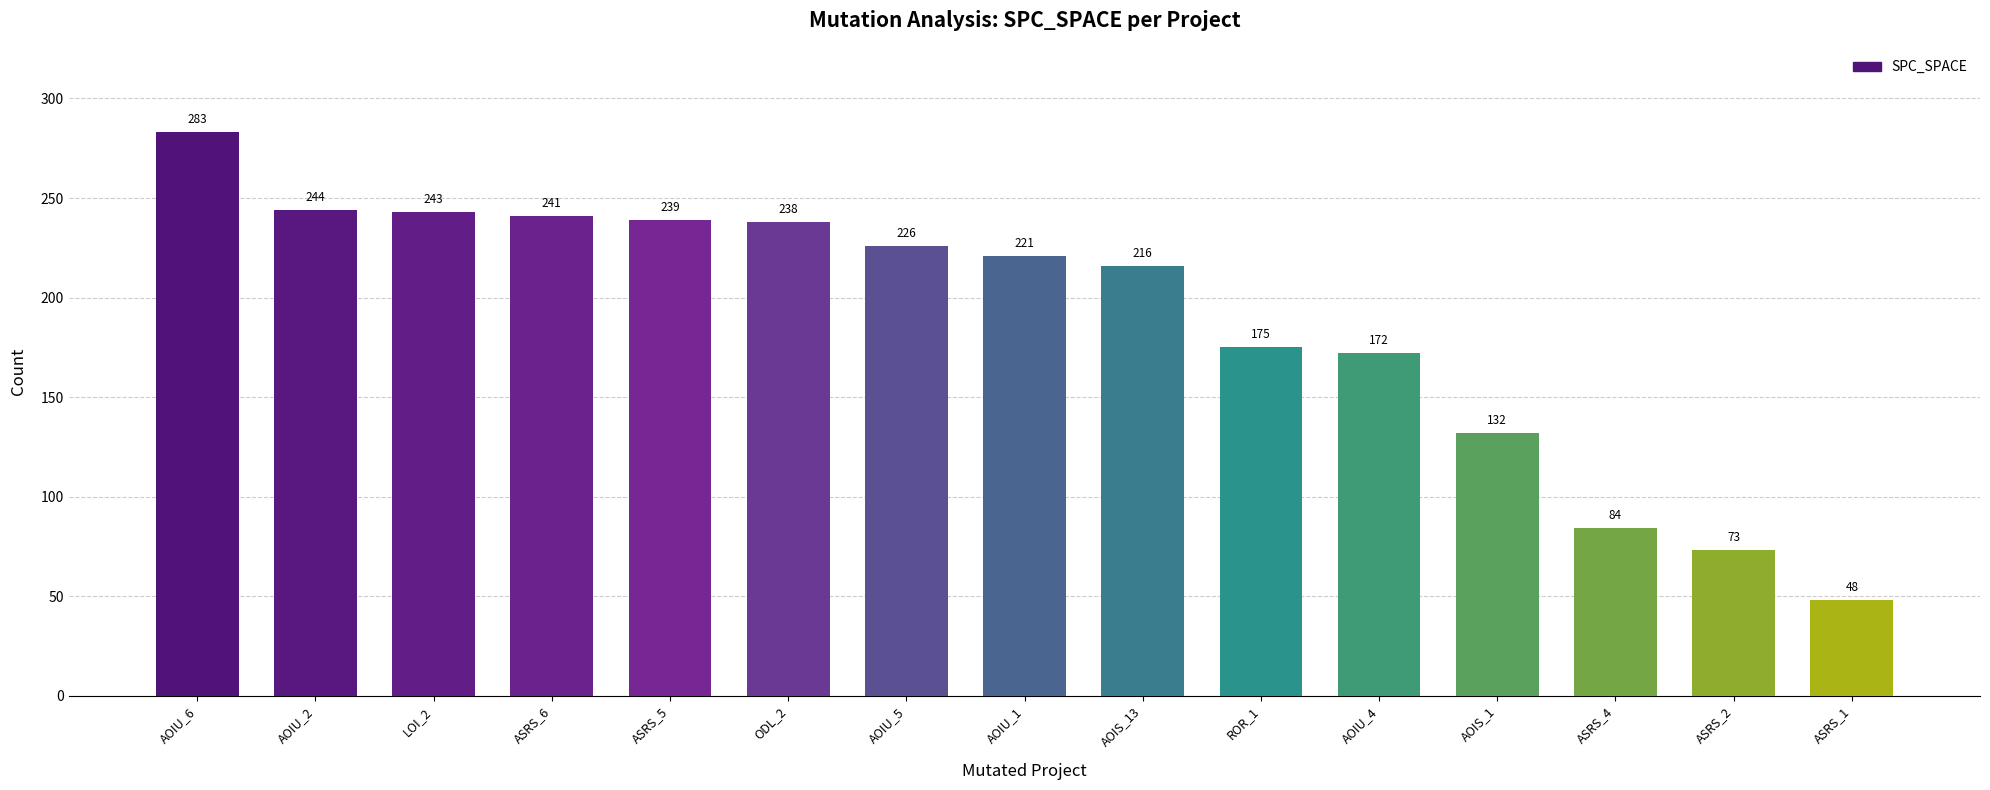

Count the number of data series in this chart.

1